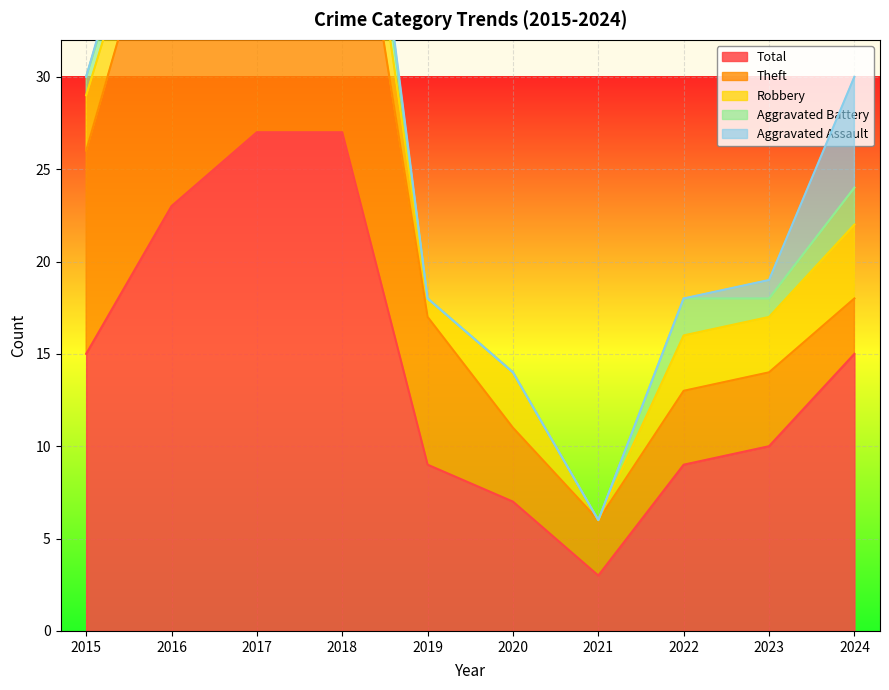

At which category does Total reach its first local valley?

2021